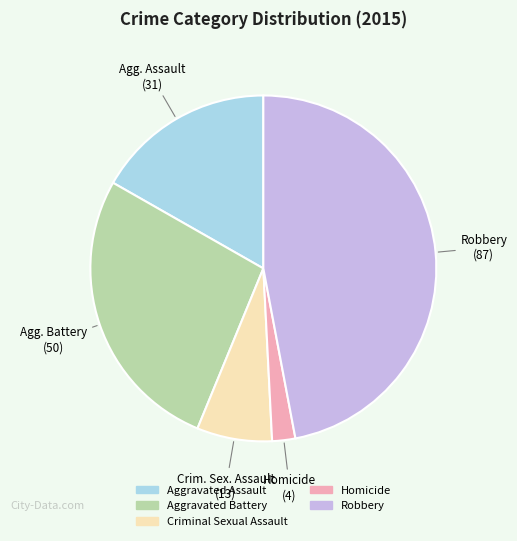

Combined, do Aggravated Battery and Aggravated Assault account for over 50%?

No